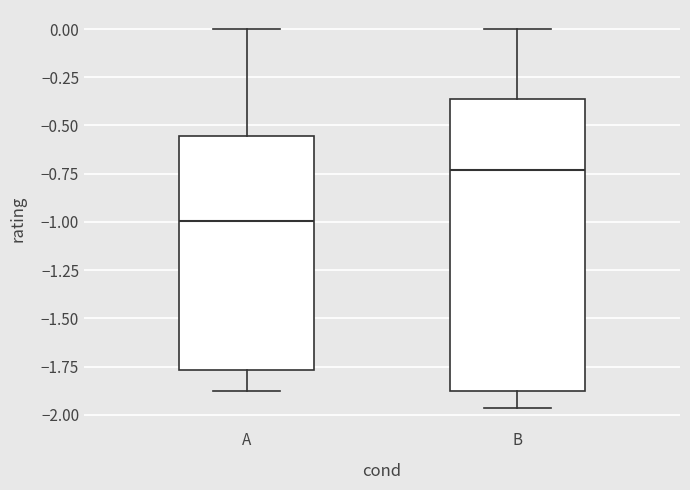

Reading left to right, read every box against the y-axis: the position of its median line, the range the box covers, and the ends of its whiskers. The values are not printed on the chart, so give them approximately, as read against the axis.

A: median -1.00, box -1.75 to -0.55, whiskers -1.90 to 0.00
B: median -0.75, box -1.85 to -0.35, whiskers -1.95 to 0.00